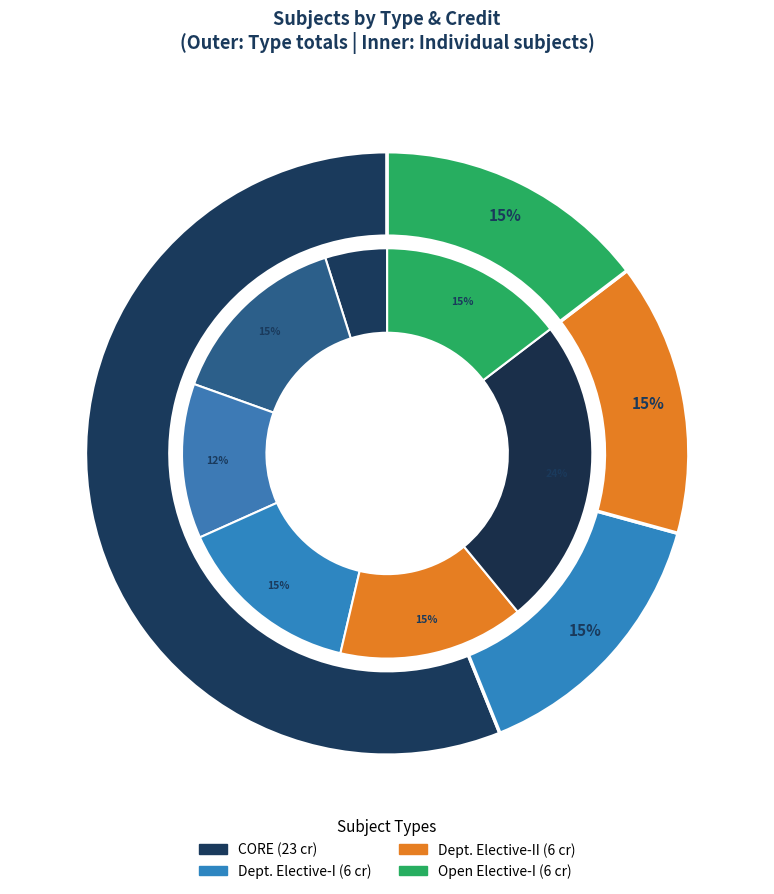

Rank the categories by value from highest to lowest.

CORE, Departmental Elective - I, Departmental Elective - II, Open Elective - I